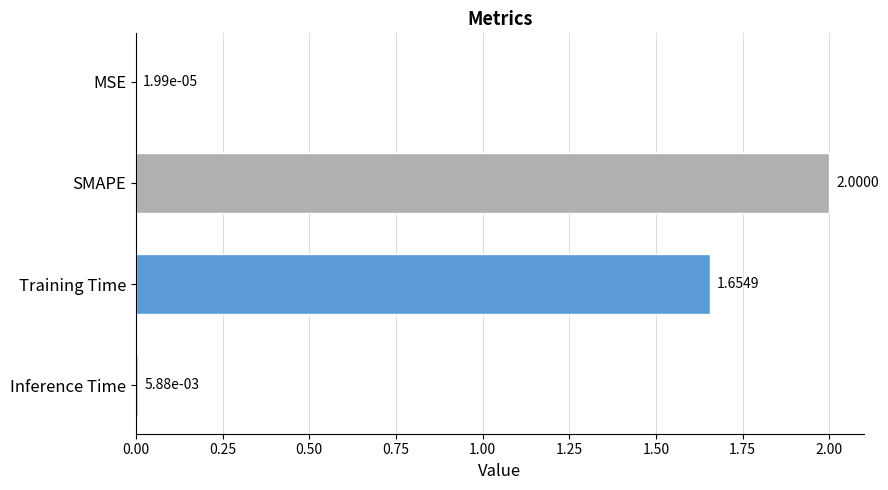

Between SMAPE and Training Time, which is larger?

SMAPE